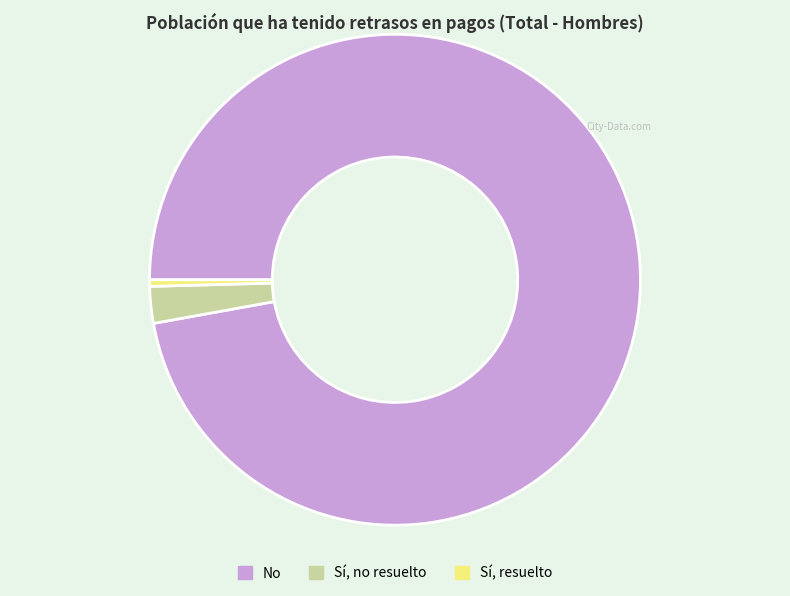

Combined, do Sí, resuelto and No account for over 50%?

Yes